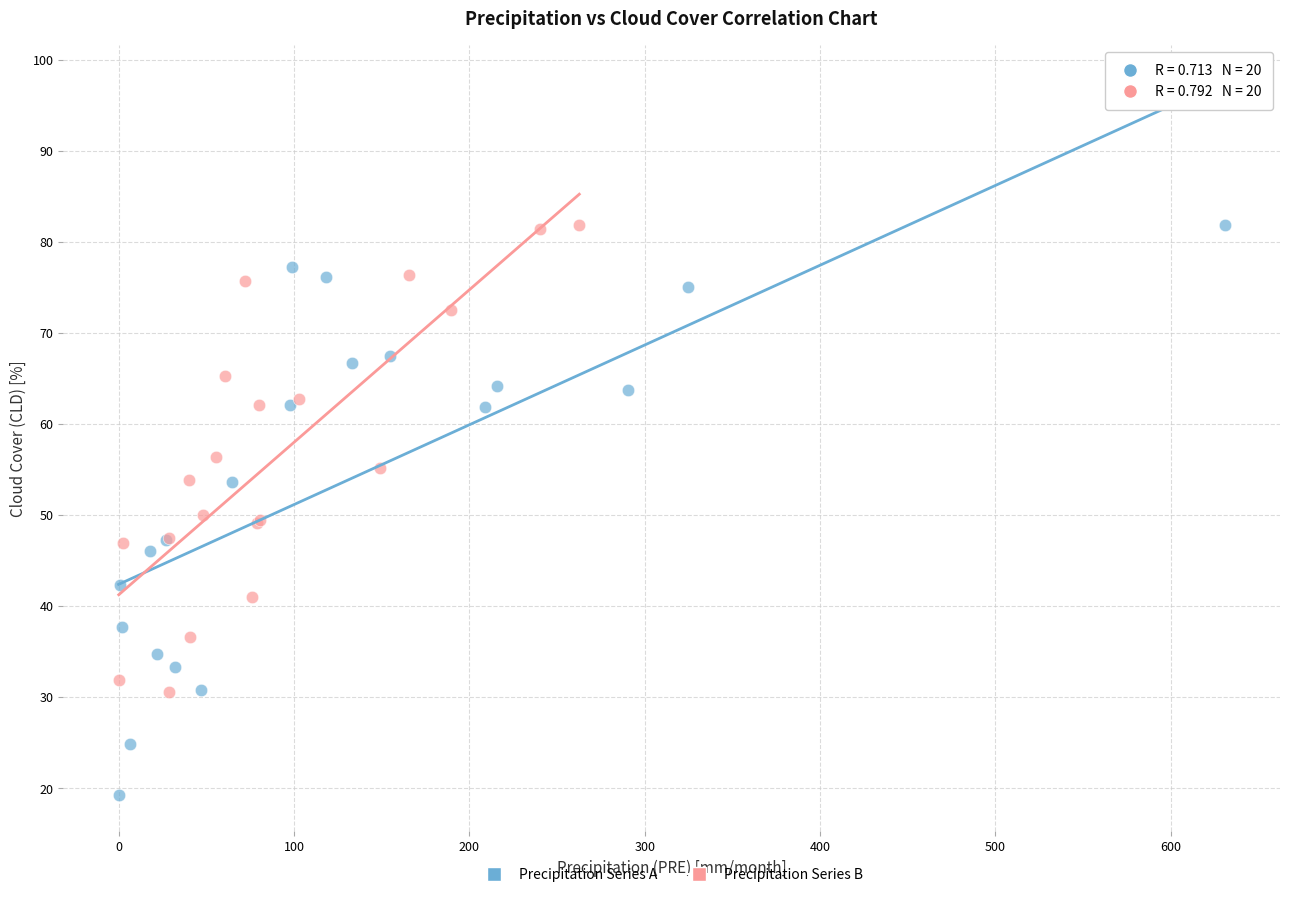

Which series has the largest Y range (max minus min)?

Precipitation Series A